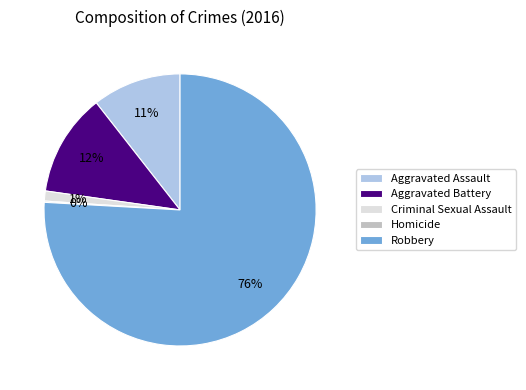

To the nearest percent, what is the average slice percentage?

20%